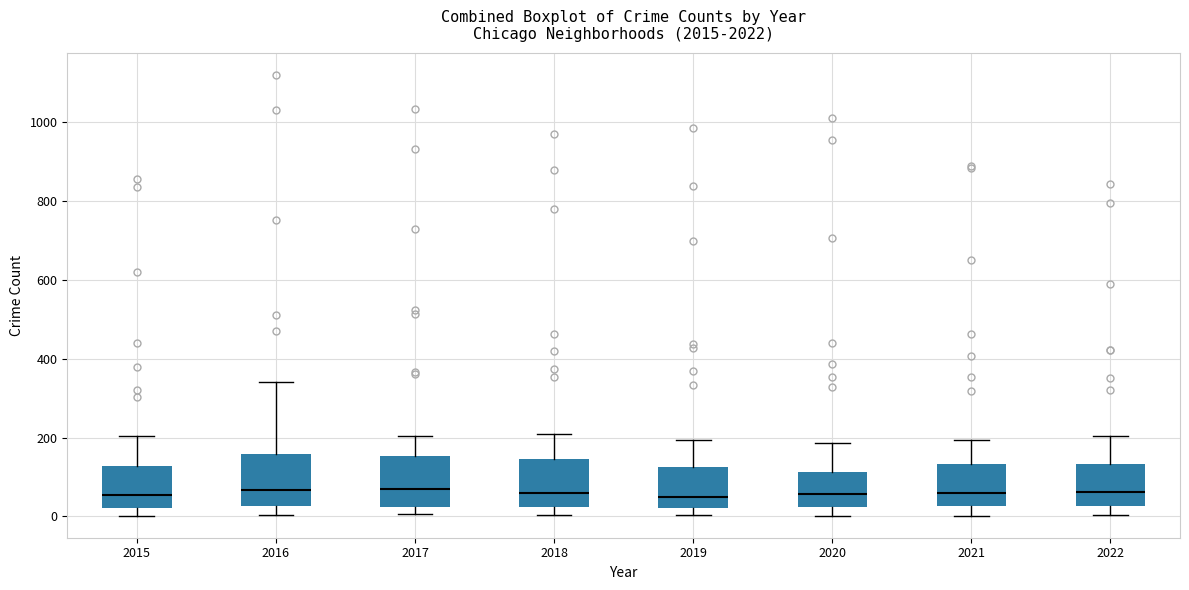

Where does the upper whisker of the box at x = 2021 end on the y-axis? The values are not printed on the chart, so give them approximately, as read against the axis.

200